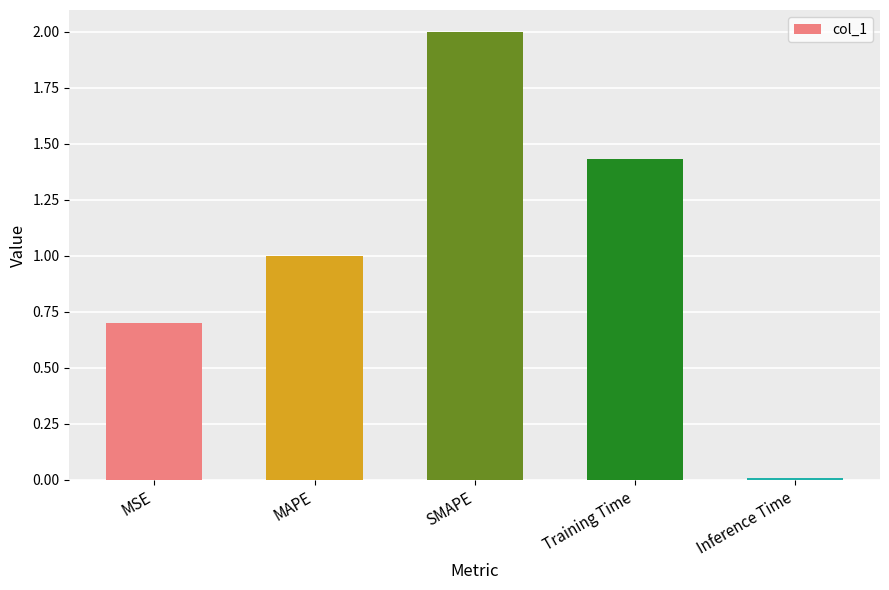

Are the bars grouped side by side (vs. stacked)?

No